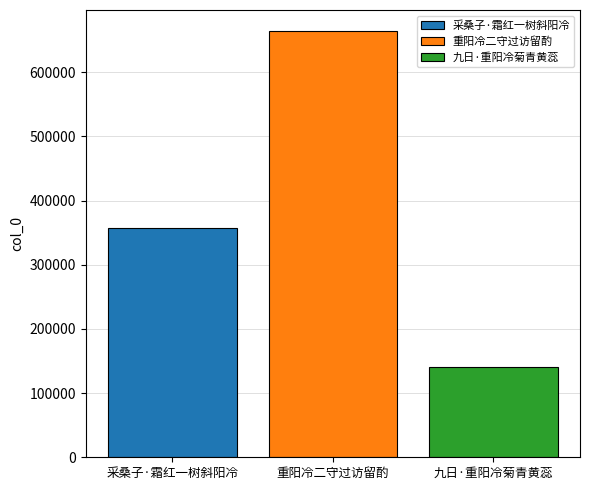

The 重阳冷二守过访留酌 series shows 319136 at 重阳冷二守过访留酌. True or false?

False